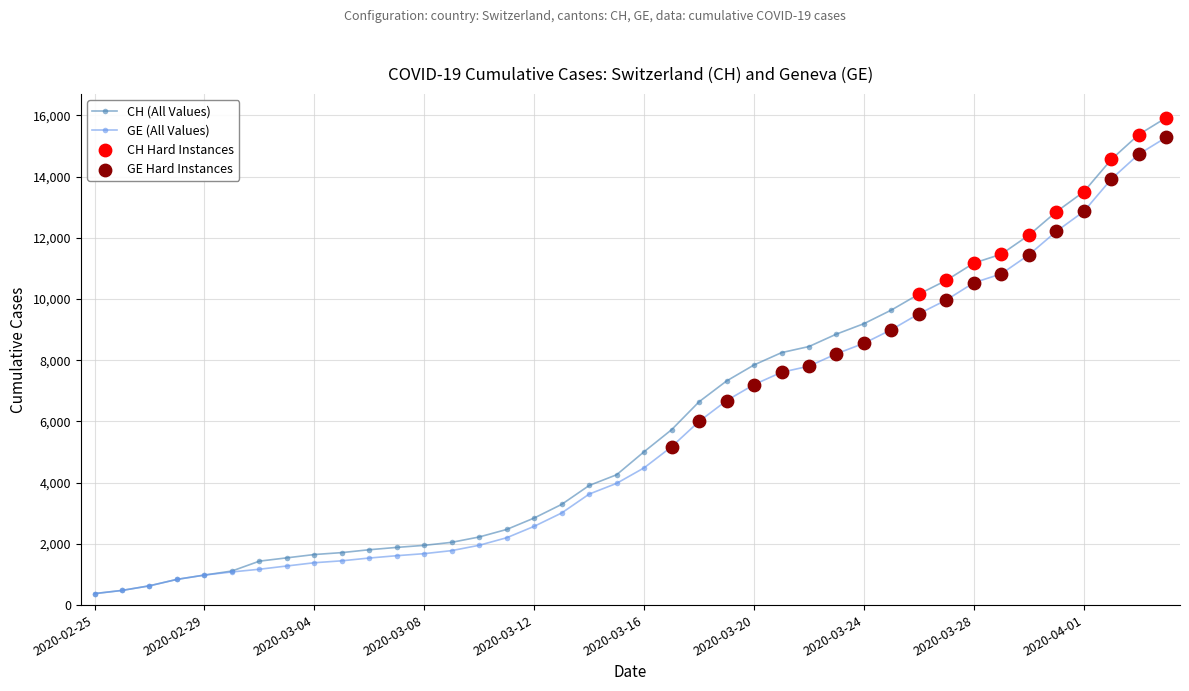

At how many categories does at least one series exceed 11753?

6